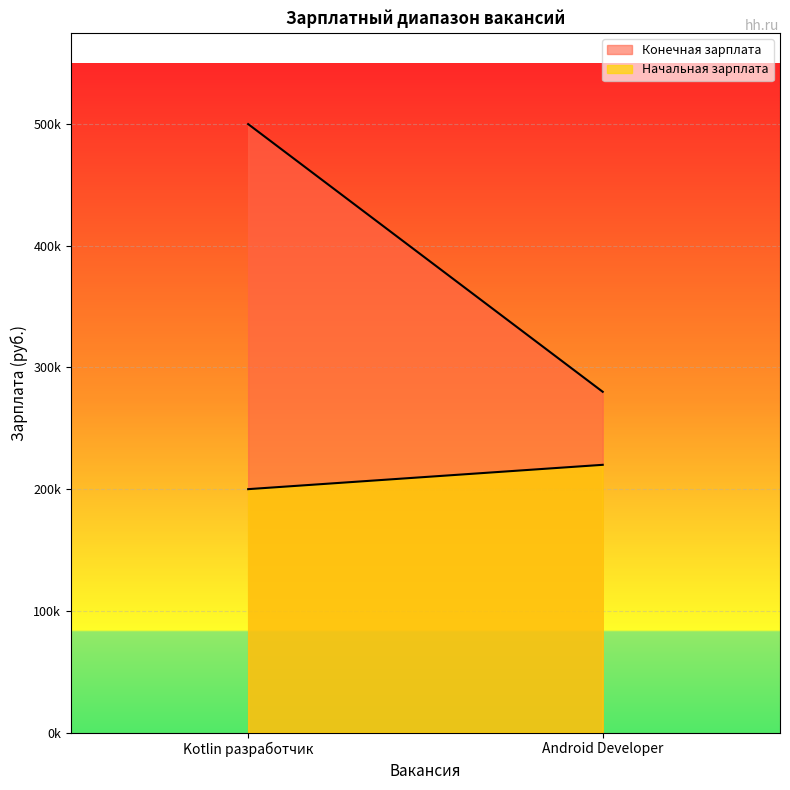

At which category is the sum across all series the highest?

Kotlin разработчик